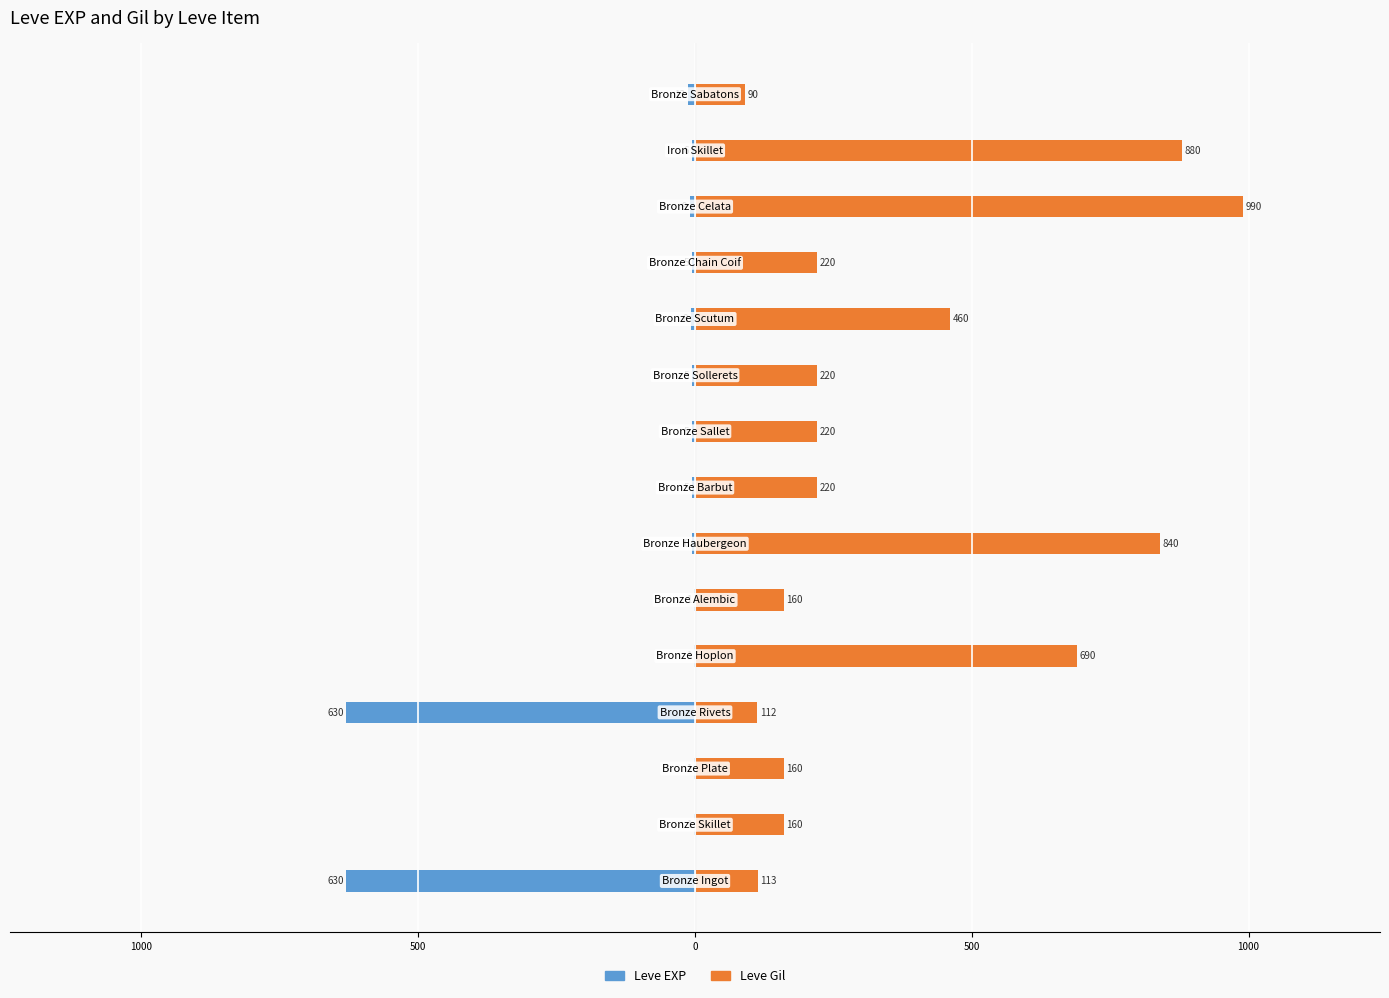

Does the chart contain stacked bars?

No